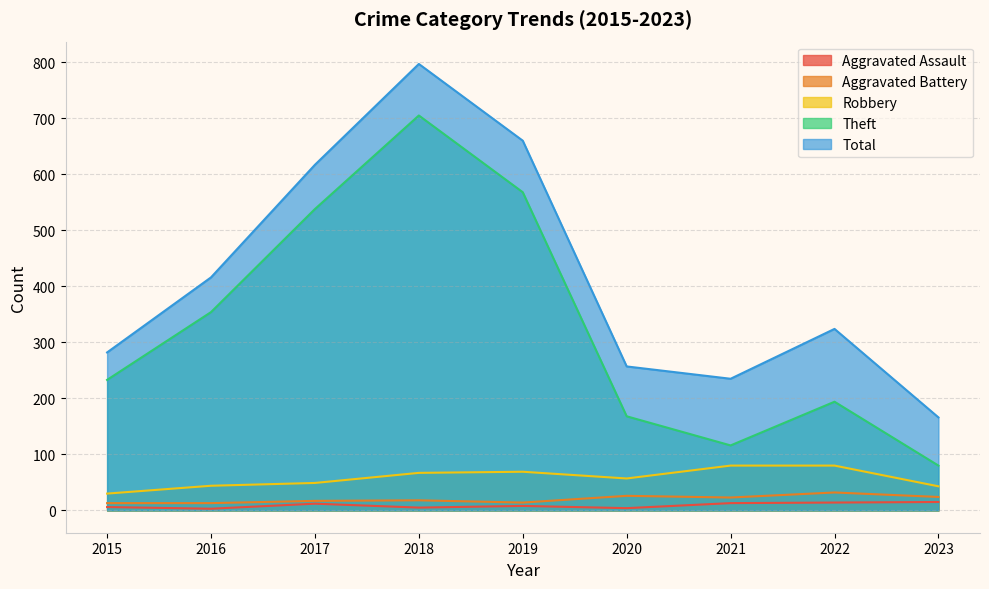

Which series has the largest total across all categories?

Total